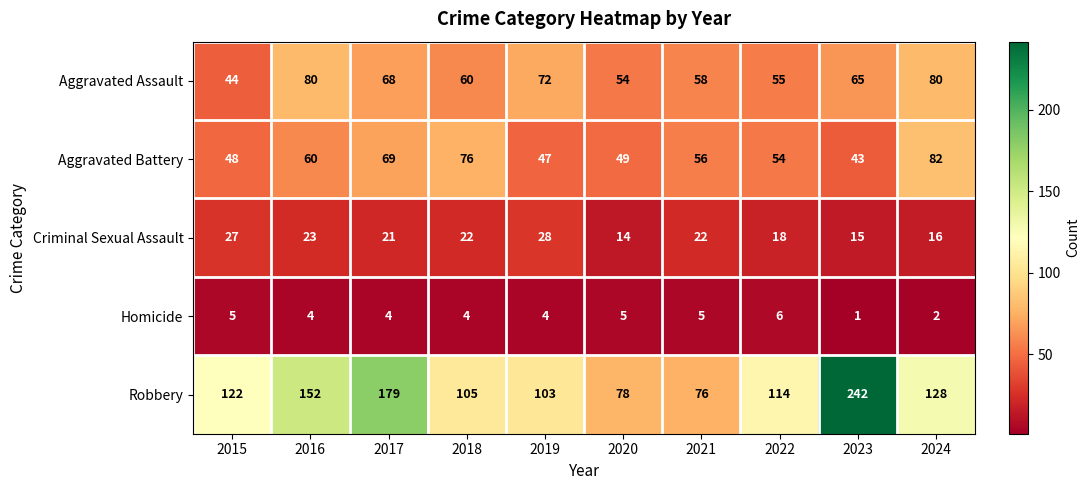

Which series has the largest total across all categories?

Robbery